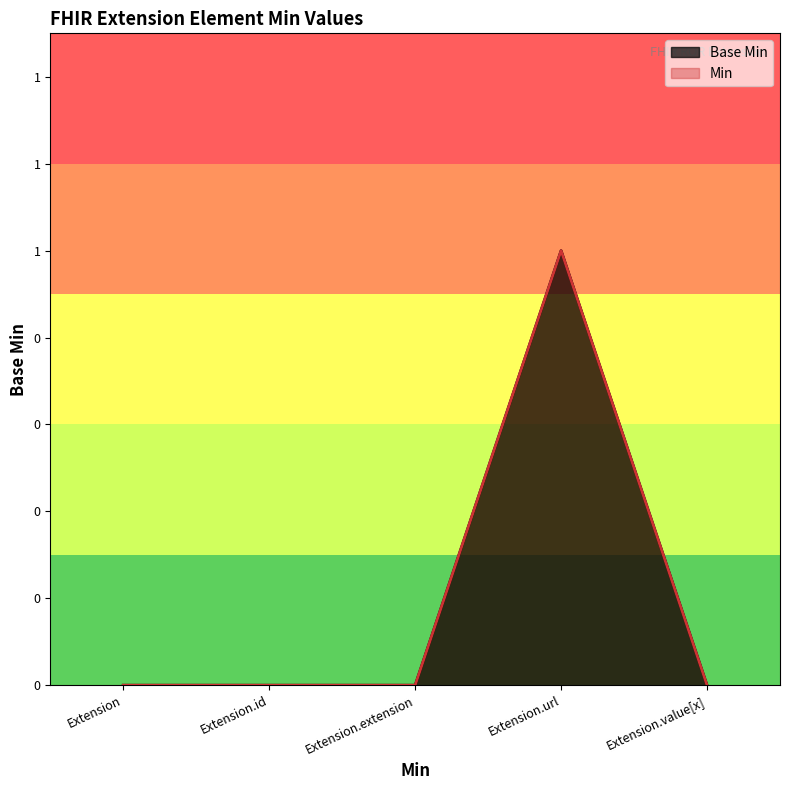

The value at Extension.extension is 1. True or false?

False